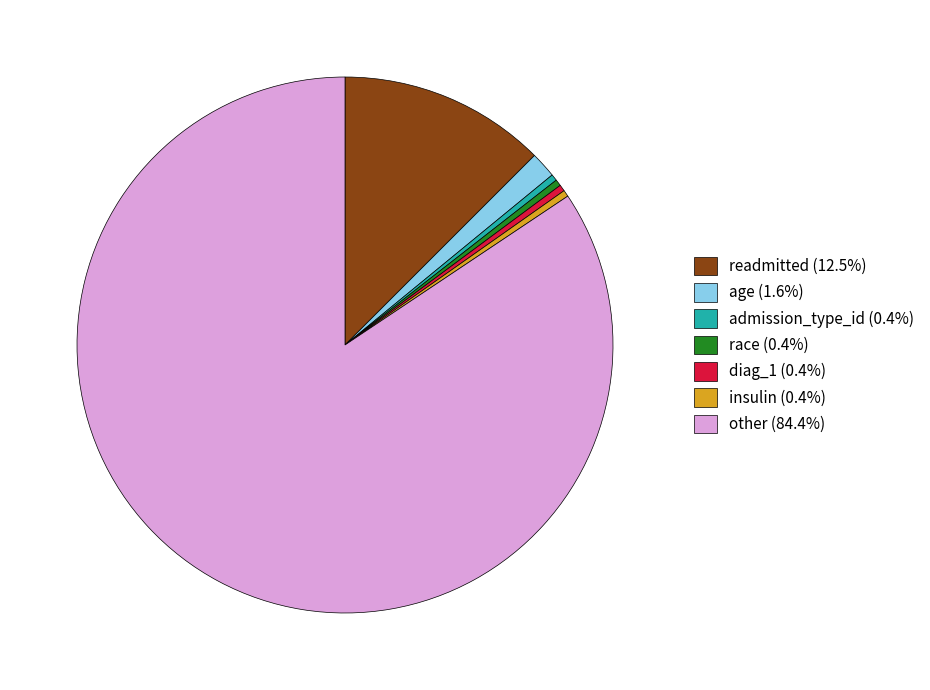

Is there a majority slice in this chart?

Yes